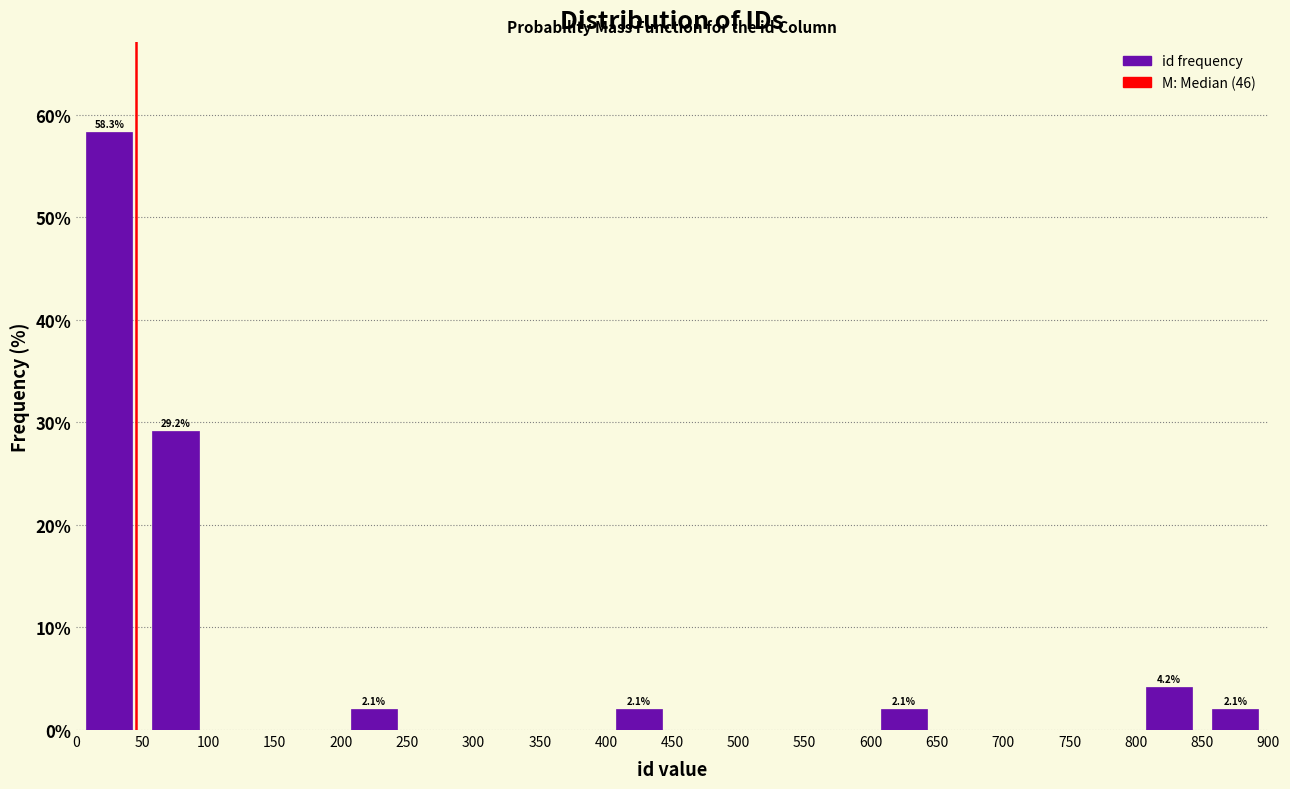

Over which range of the x-axis is the bar tallest?

0 to 50